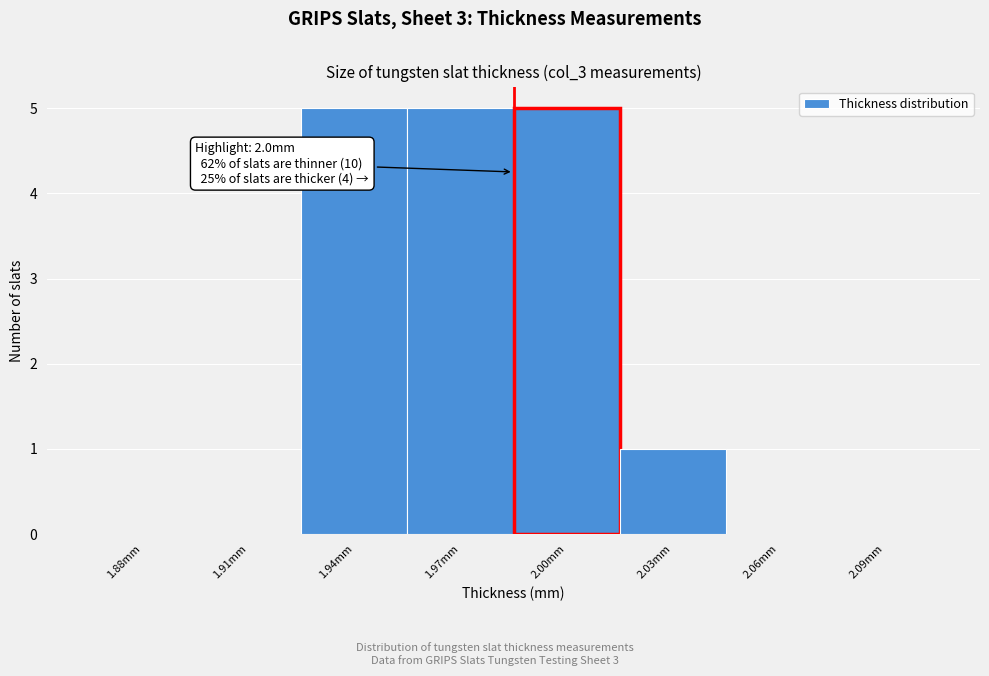

What is the ratio of the value at 1.97mm to the value at 2.03mm?

5.0